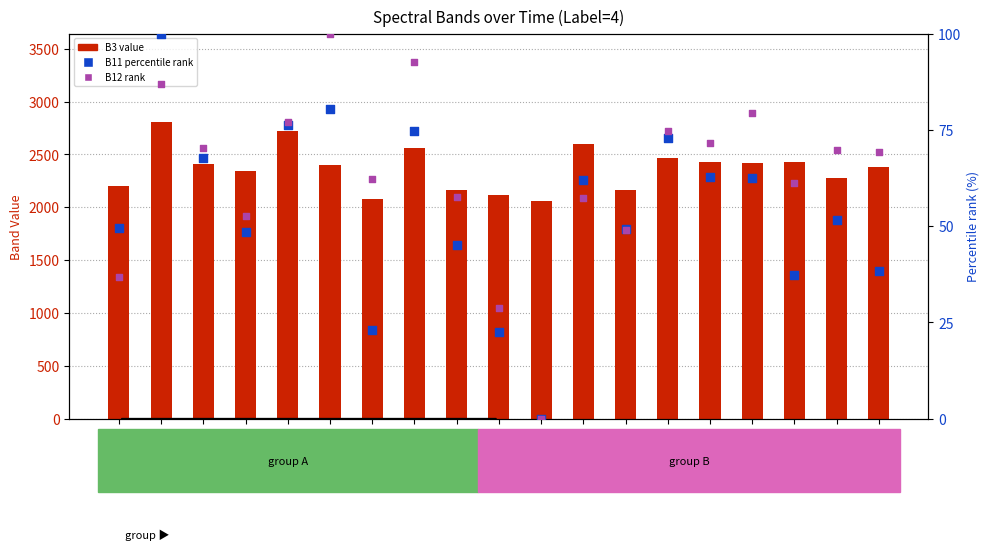

What is the total value across all series at 201705?

2268.6